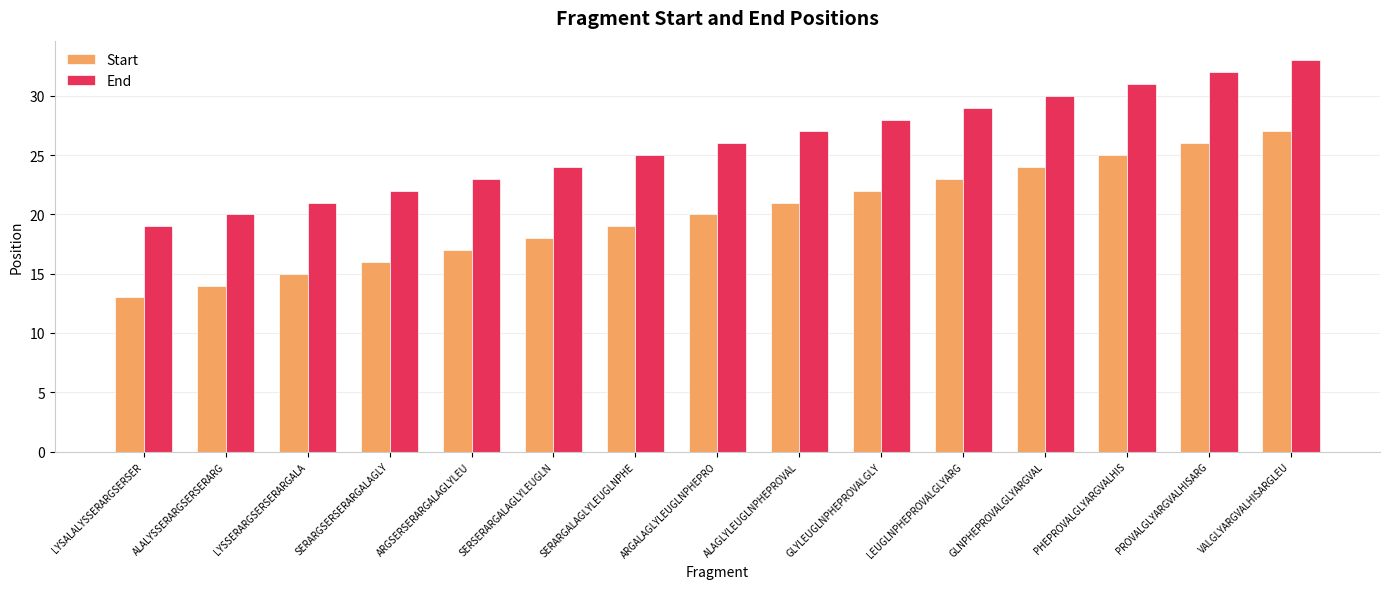

At how many categories does at least one series exceed 13?

15